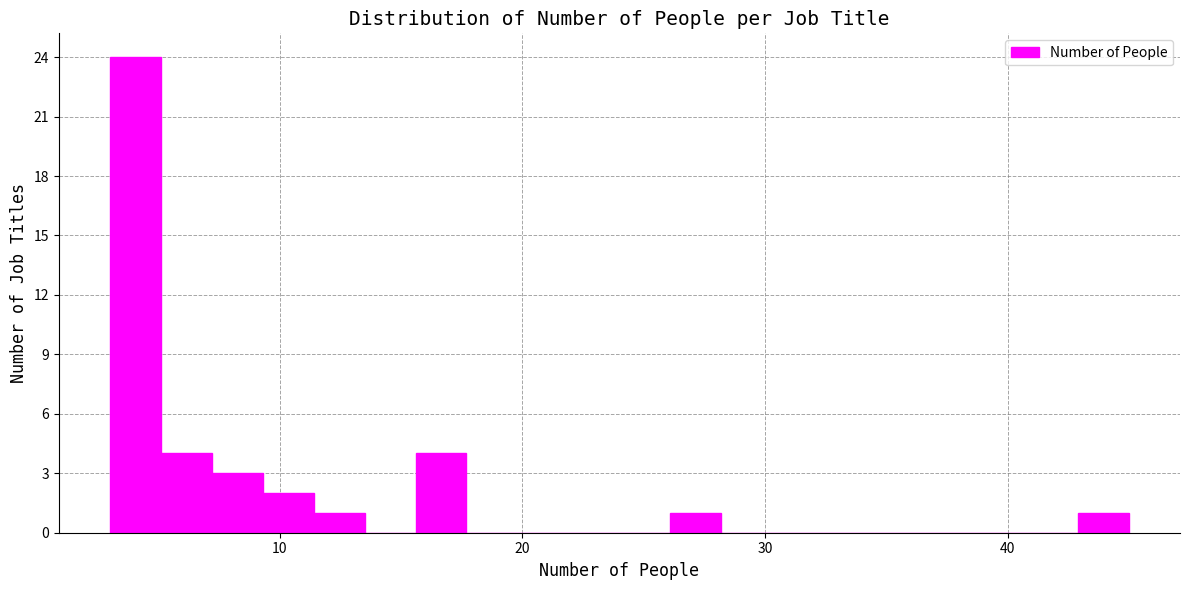

Read against the x-axis, roughly where is the centre of the tallest bar?

4